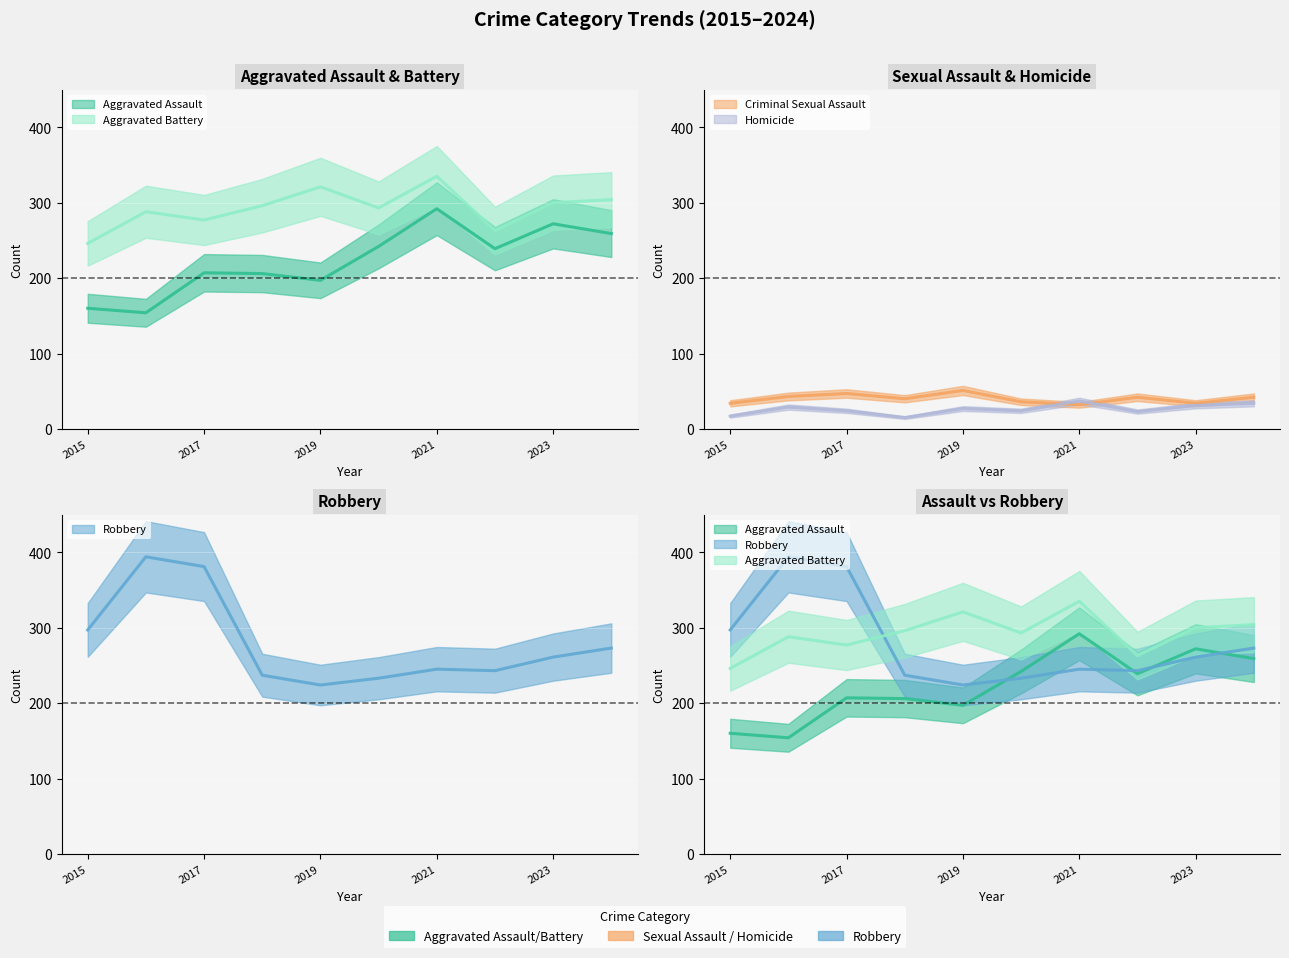

True or false: Homicide has a value of 13 at 2023.

False